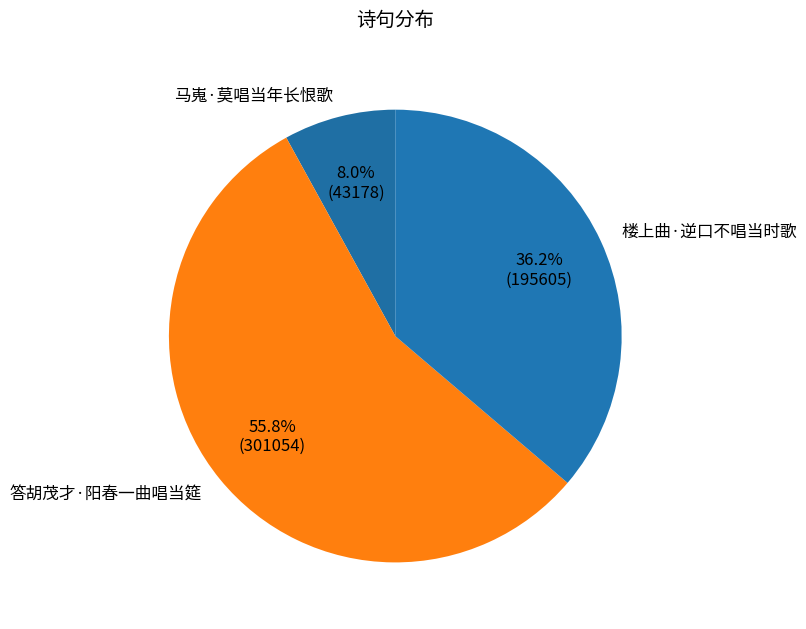

To the nearest percent, what is the combined percentage of 马嵬·莫唱当年长恨歌 and 楼上曲·逆口不唱当时歌?

44%